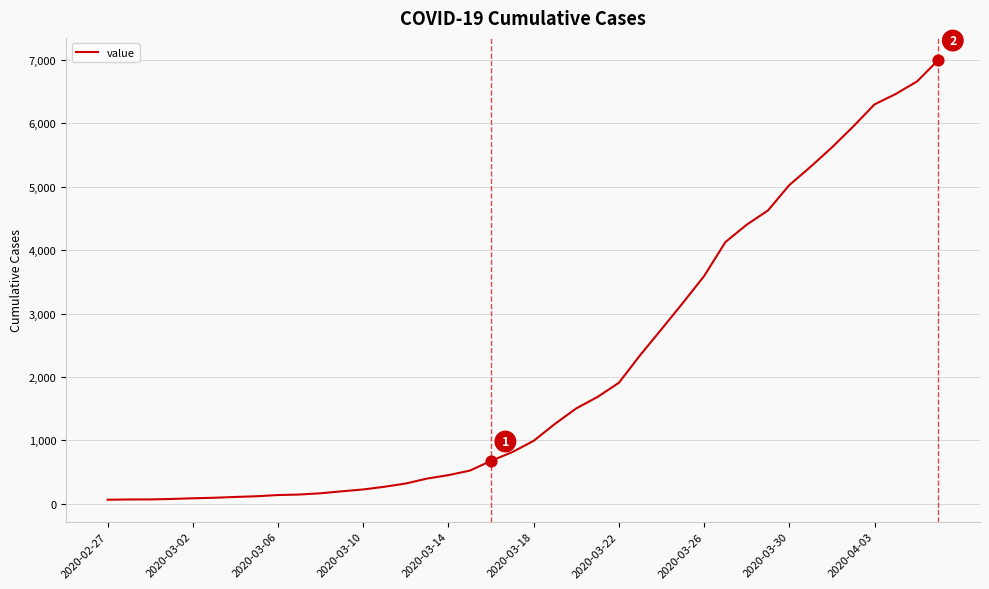

What is the greatest value displayed?

7003